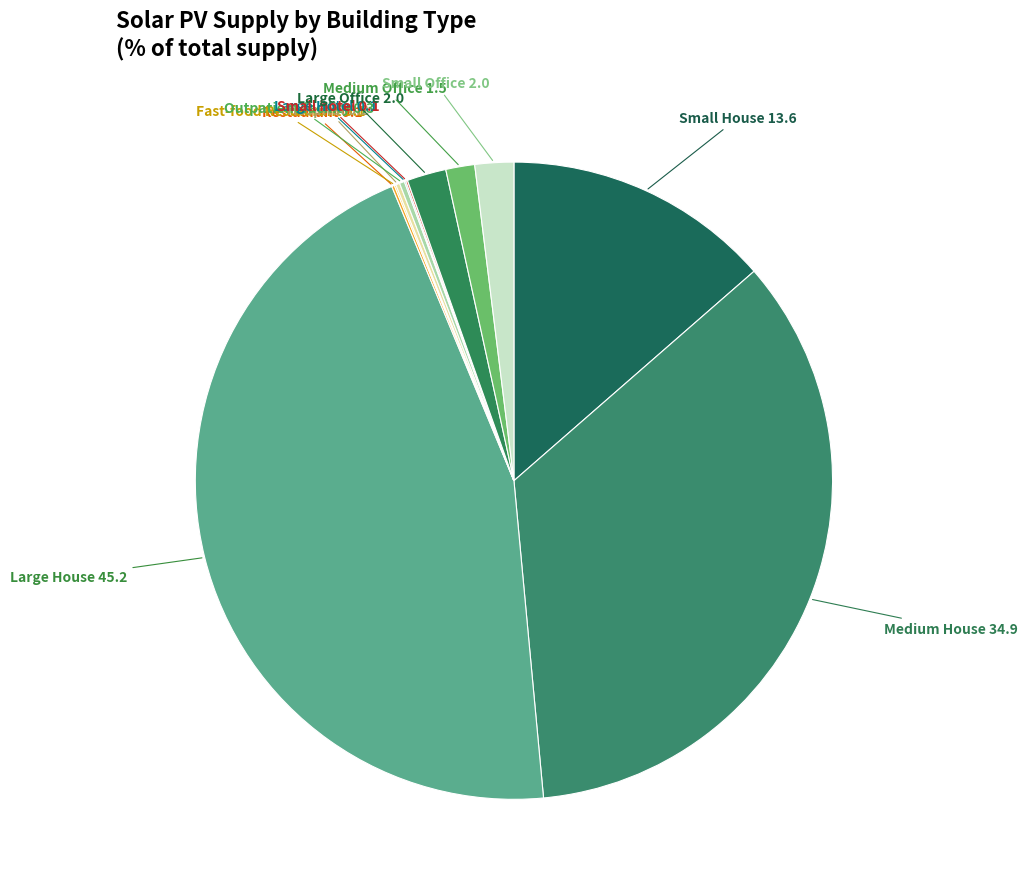

Between Small Office and Large House, which is larger?

Large House